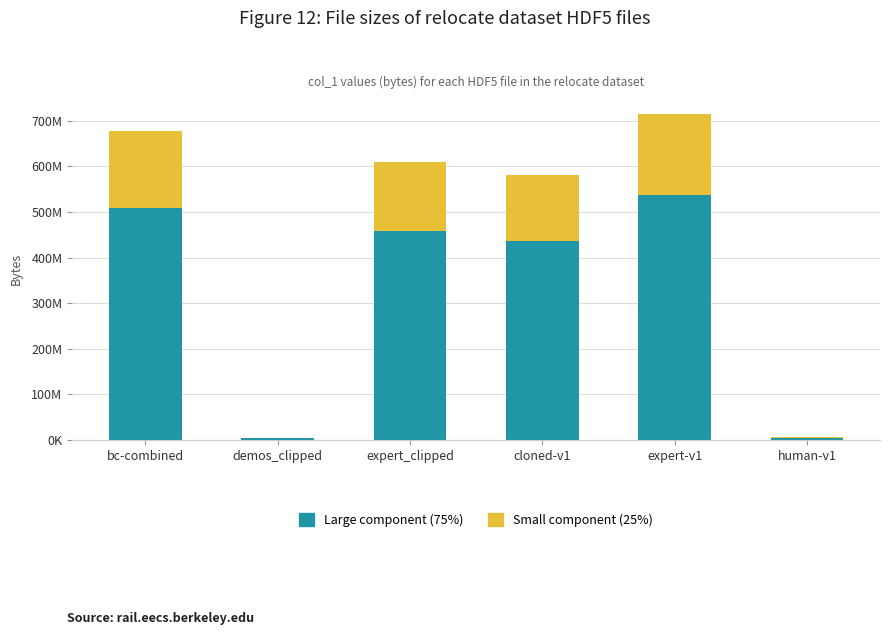

Does the chart contain stacked bars?

Yes